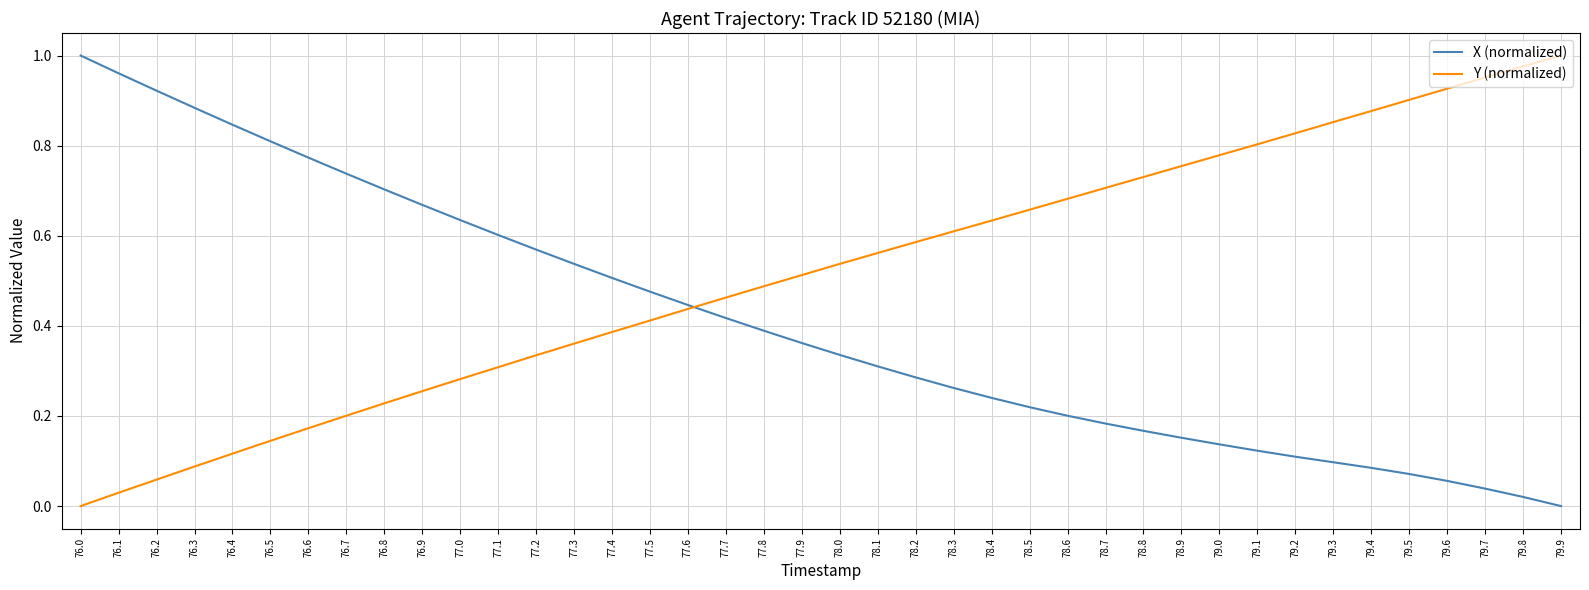

Which series changed the most between 76.4 and 78.3?

X (normalized)